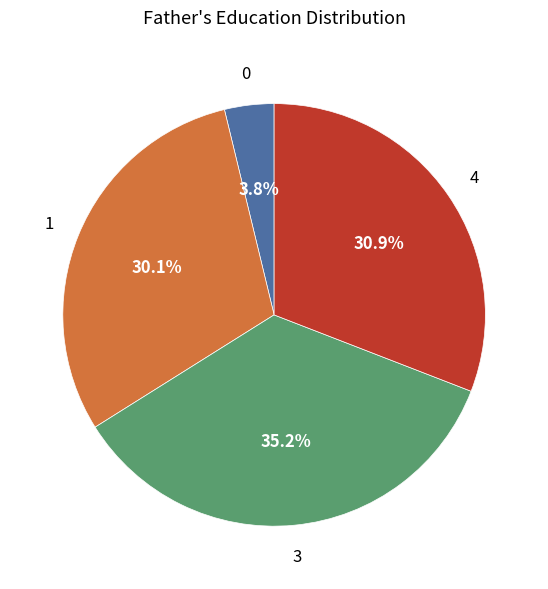

To the nearest percent, what is the average slice percentage?

25%